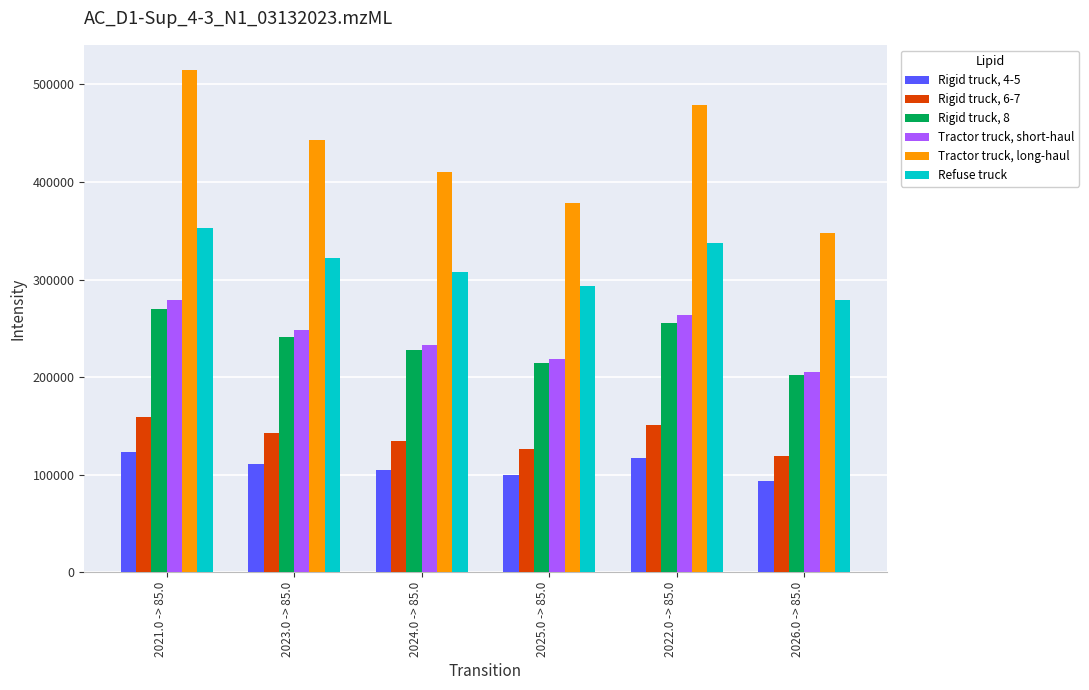

What is the sum of all Rigid truck, 6-7 values?

833153.6